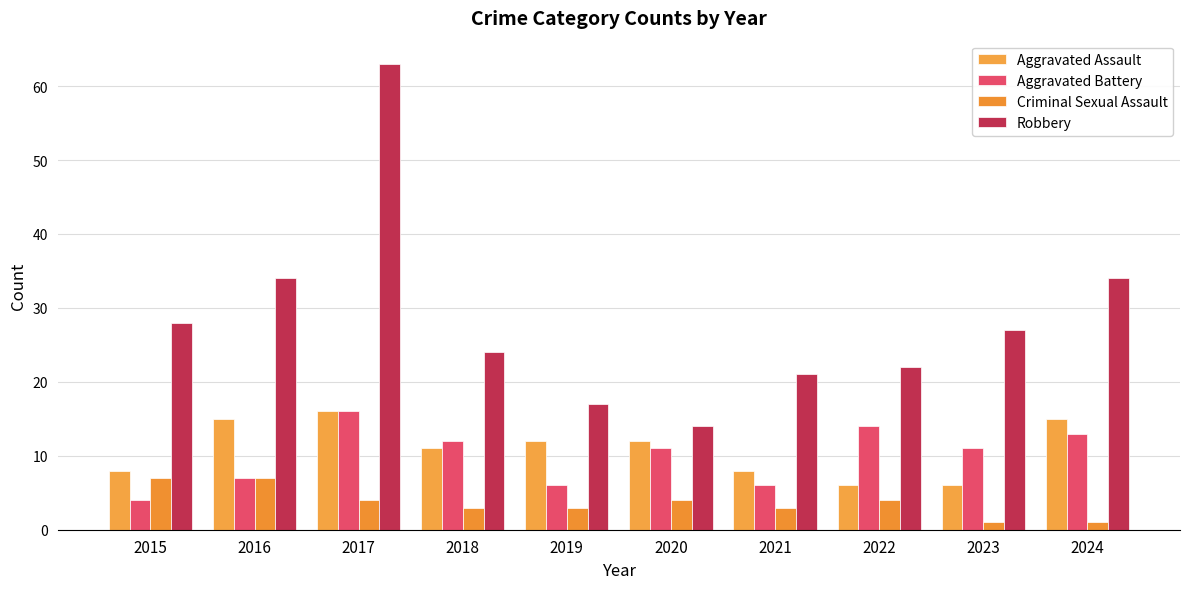

At which label does Criminal Sexual Assault first exceed 4?

2015